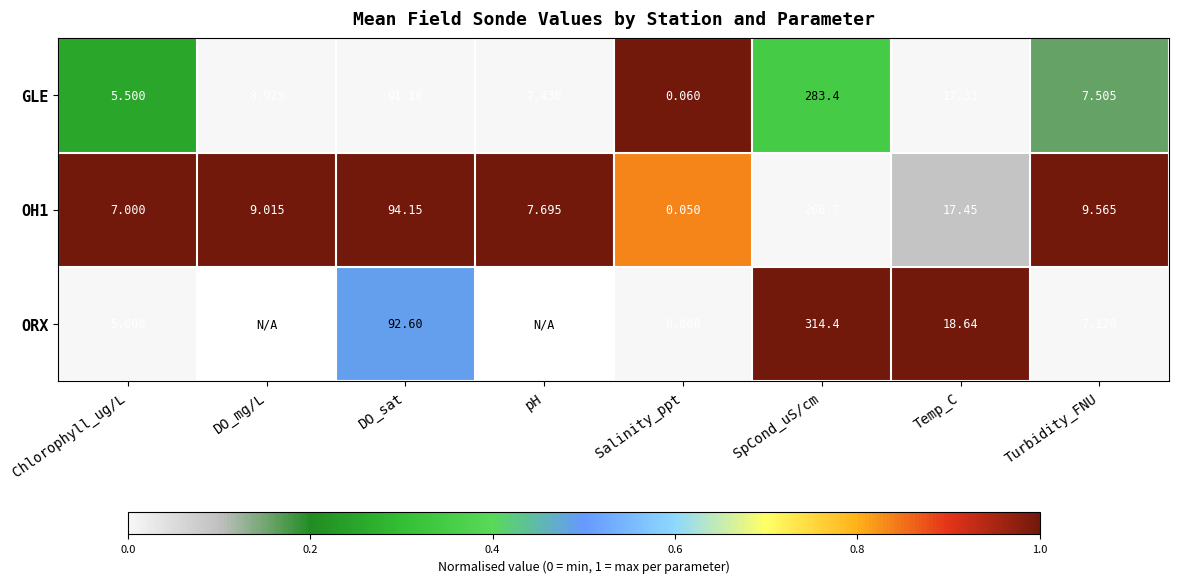

Where does the OH1 series first go above 9?

DO_mg/L